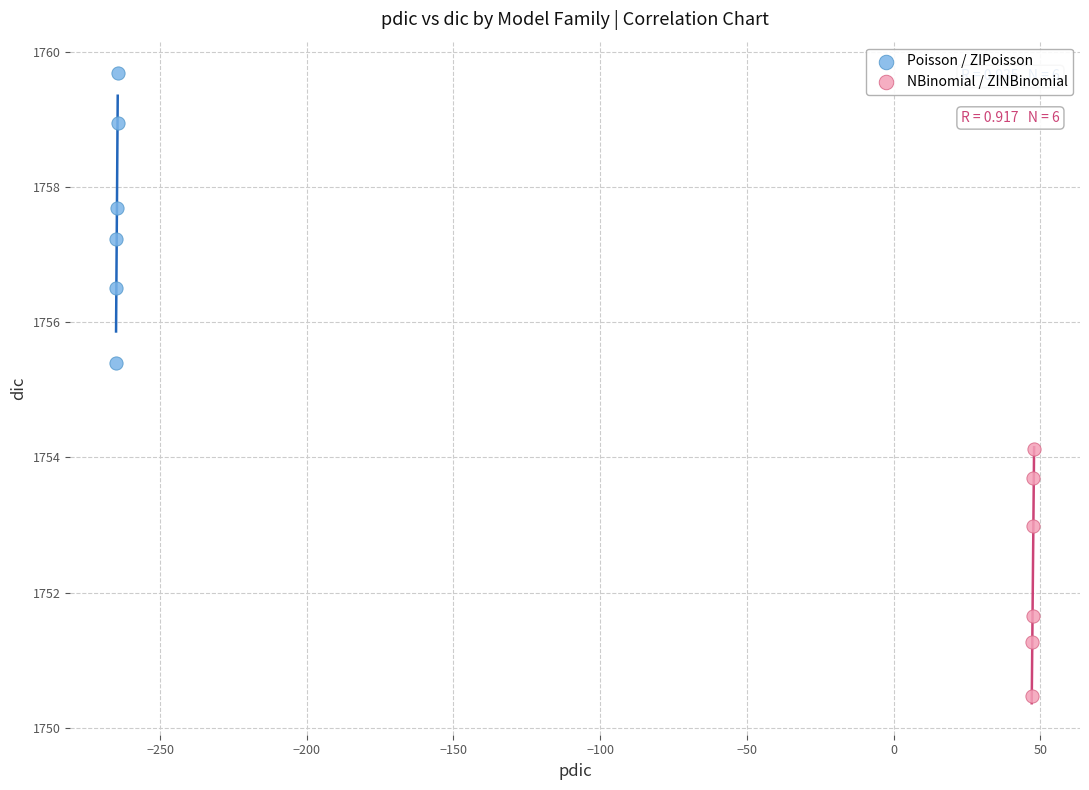

Which series reaches the minimum Y coordinate?

NBinomial / ZINBinomial